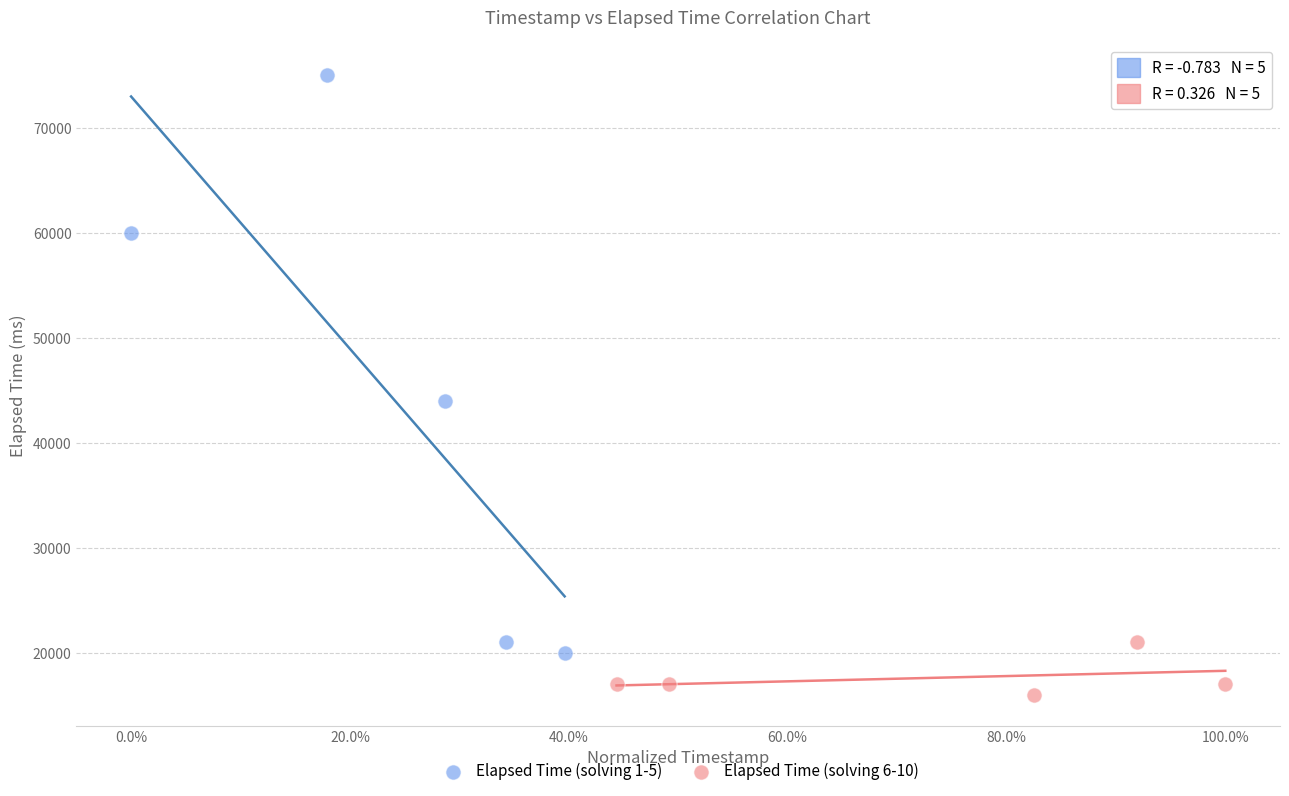

Which series contains the lowest Y value?

Elapsed Time (solving 6-10)